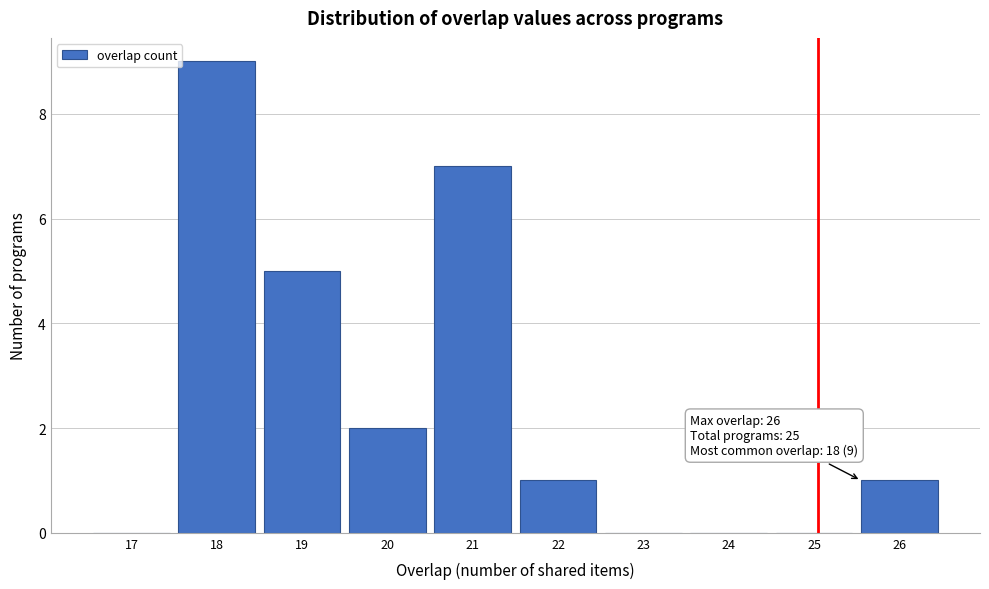

Reading left to right, what are all the values shown in this chart?

17=0	18=9	19=5	20=2	21=7	22=1	23=0	24=0	25=0	26=1